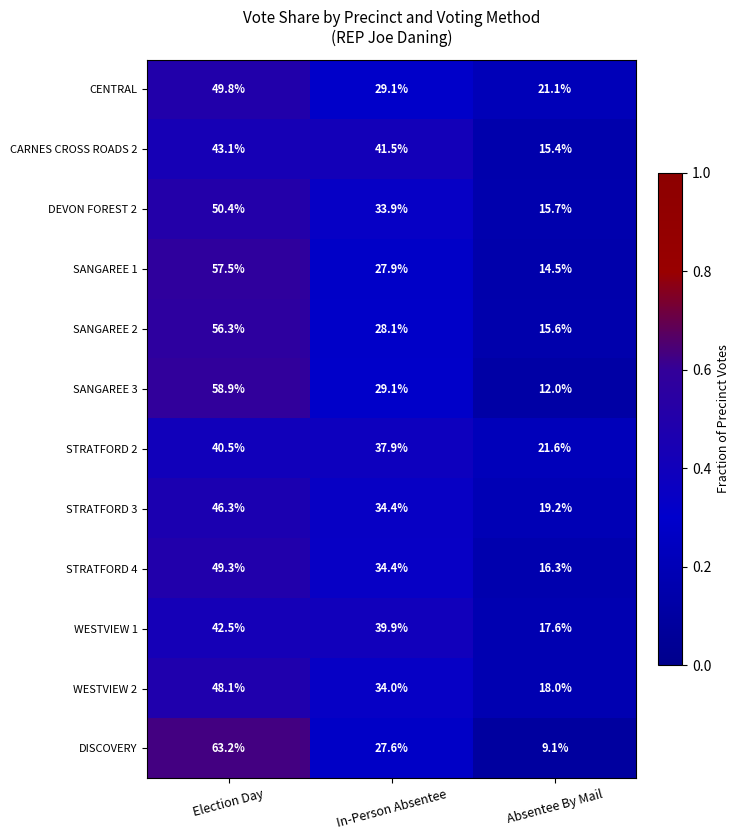

At which category does the chart reach its peak across all series?

Election Day